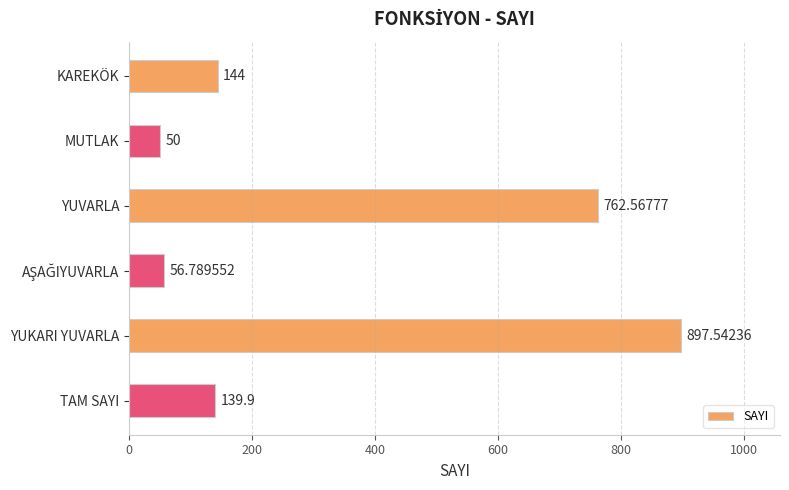

How many data points are less than 144?

3